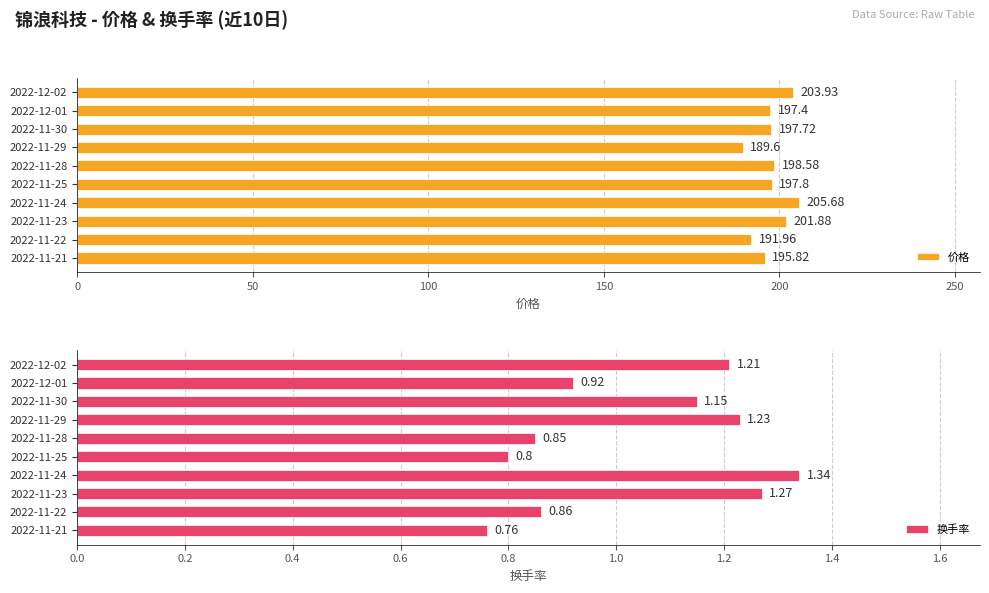

What are all the series names shown in the legend?

价格, 换手率